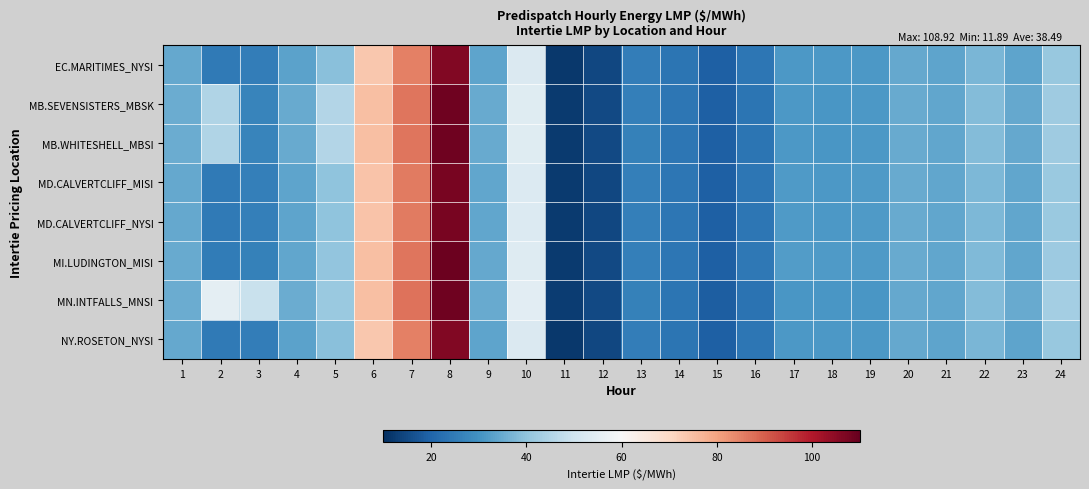

At how many categories does at least one series exceed 50?

5